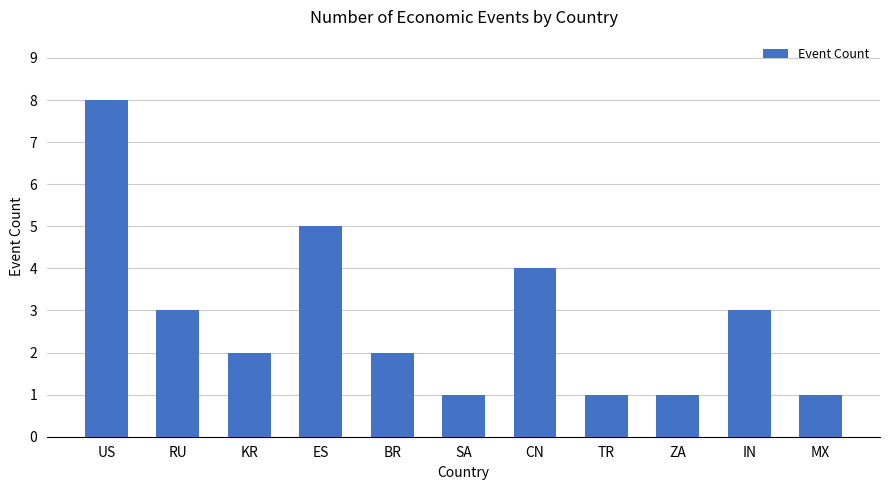

Does the chart contain stacked bars?

No